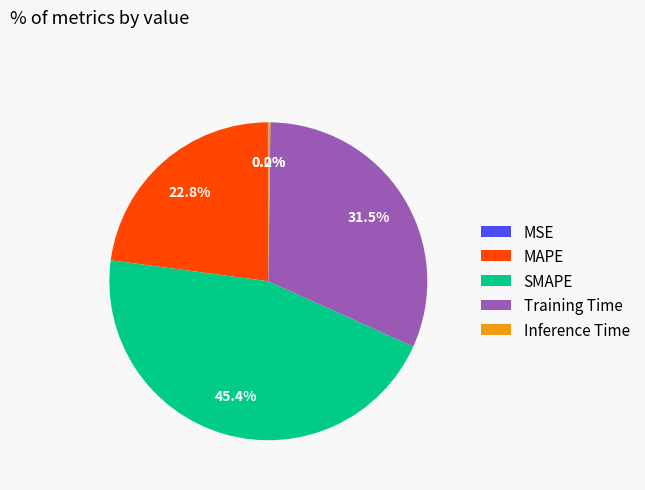

Which has a higher value, MAPE or SMAPE?

SMAPE